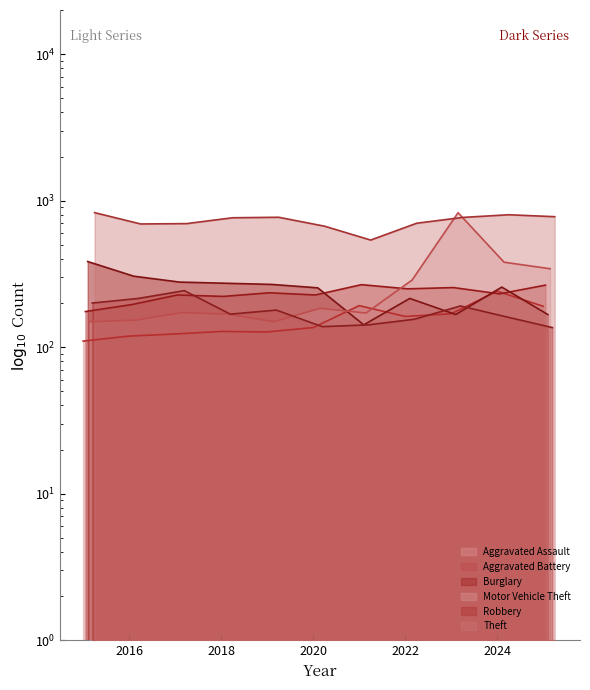

What are all the series names shown in the legend?

Aggravated Assault, Aggravated Battery, Burglary, Motor Vehicle Theft, Robbery, Theft